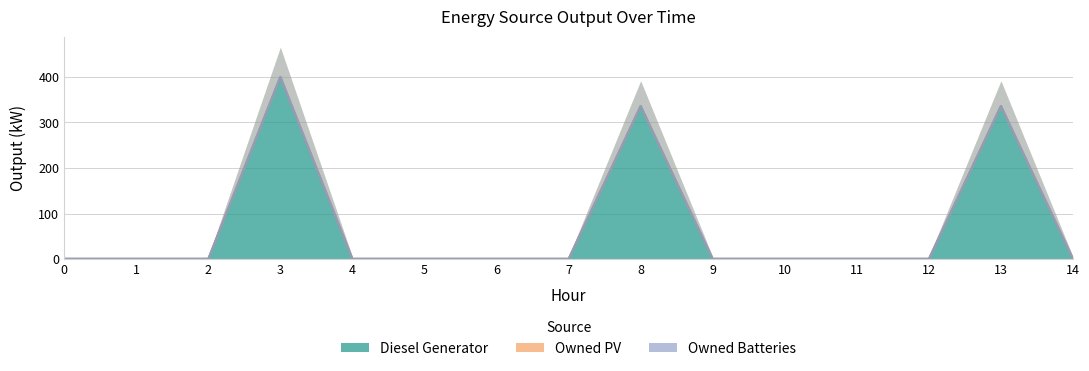

How many lines are shown in the chart?

3